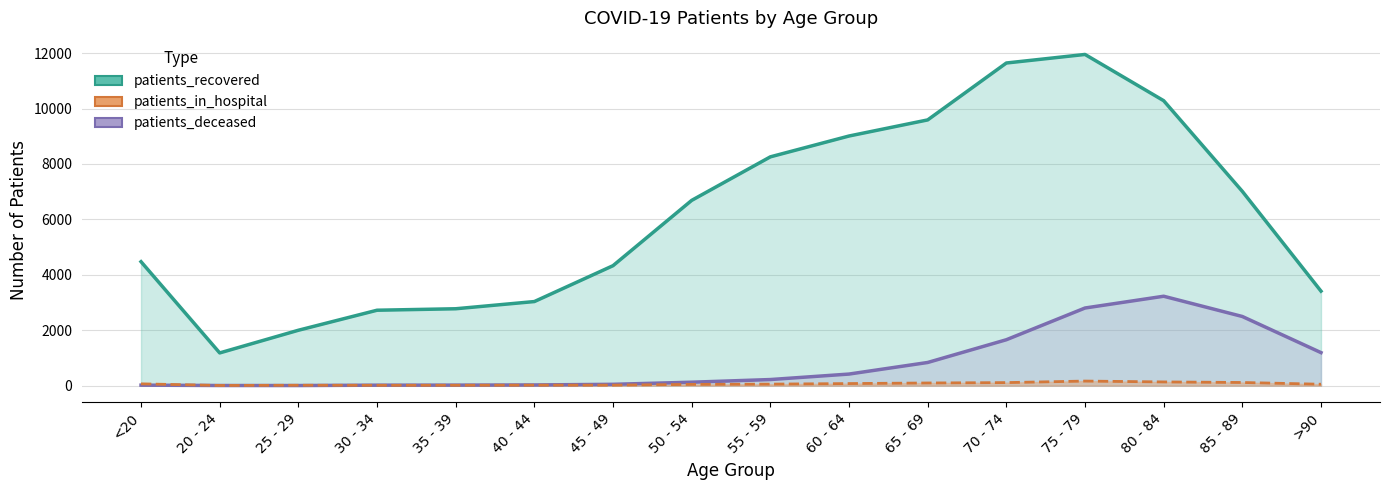

What is the value of the patients_deceased point at the 15th from the left?

2495